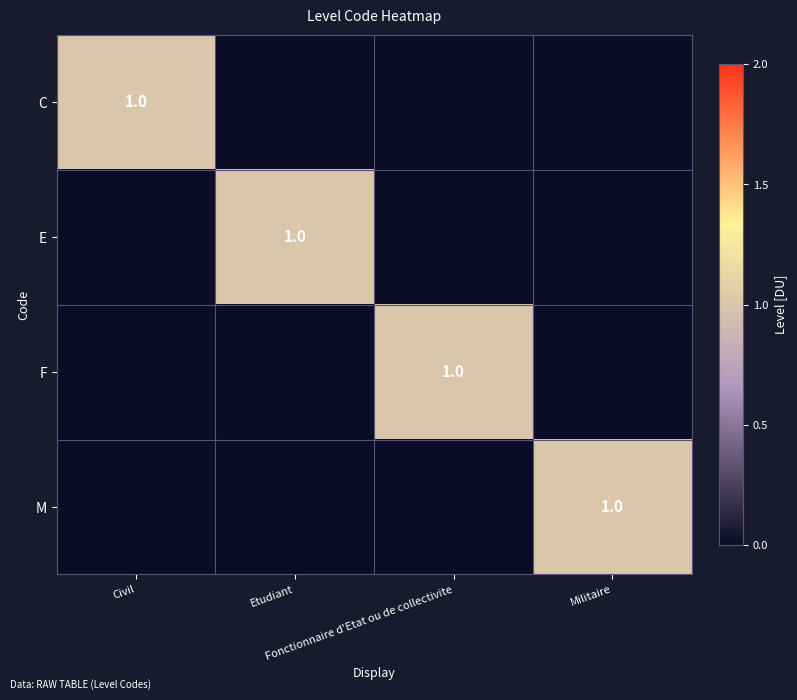

Which has a higher value, Etudiant or Civil?

Civil